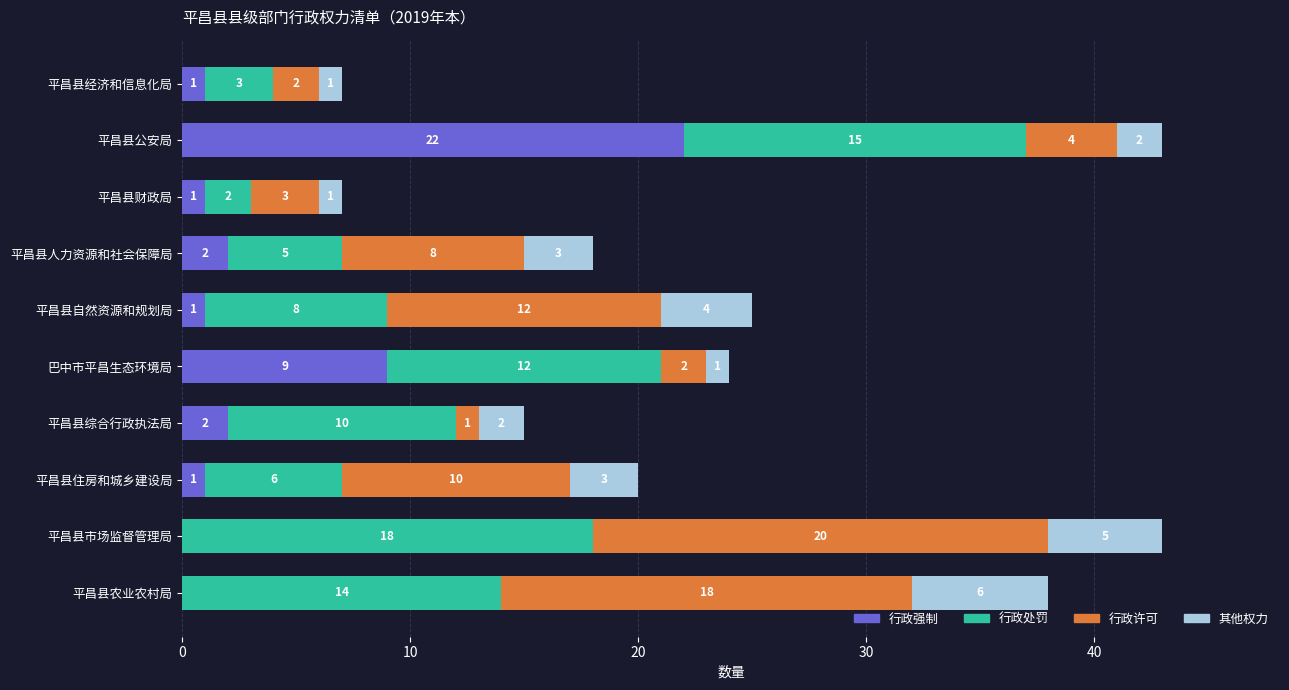

What is the highest value of the 行政强制 series?

22